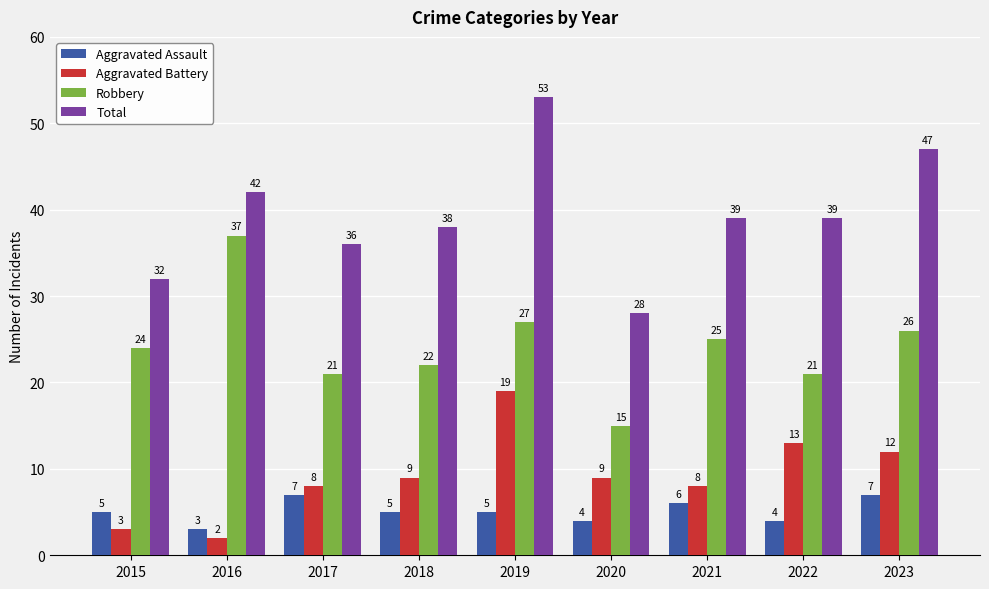

What is the smallest value displayed?

2